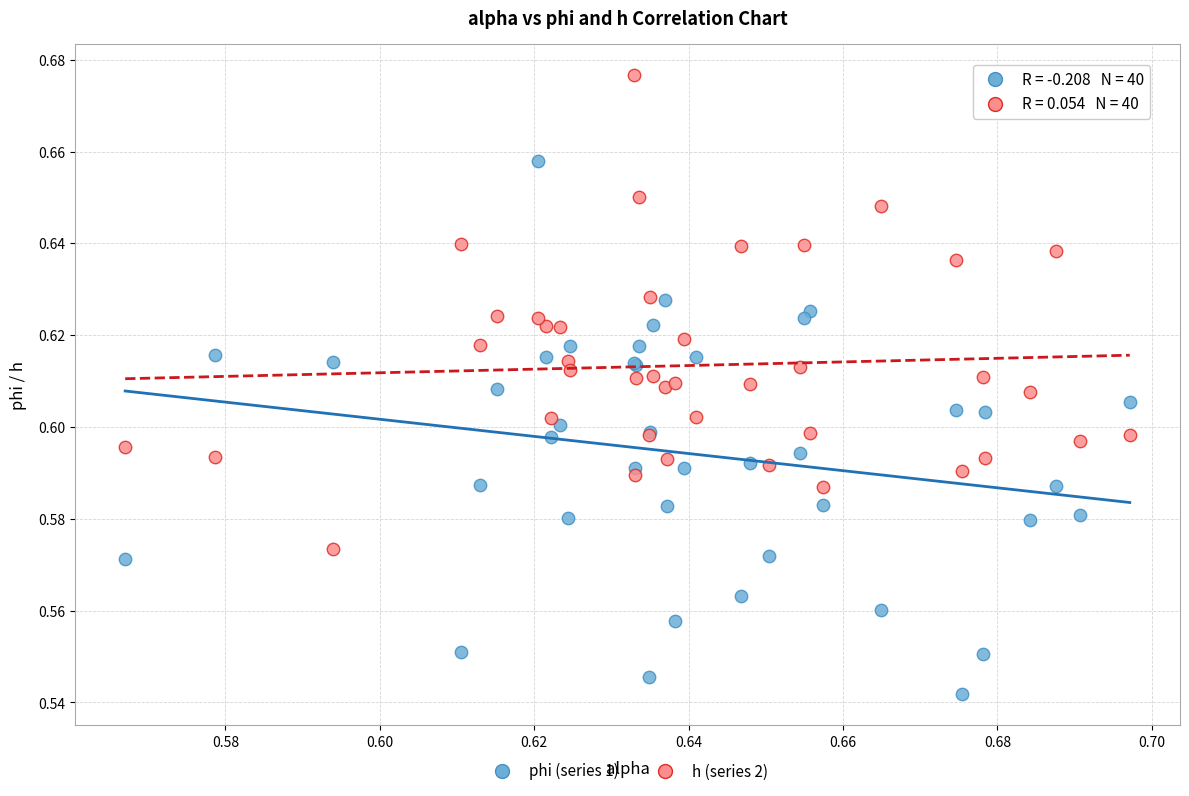

What are all the series names shown in the legend?

phi (series 1), h (series 2)